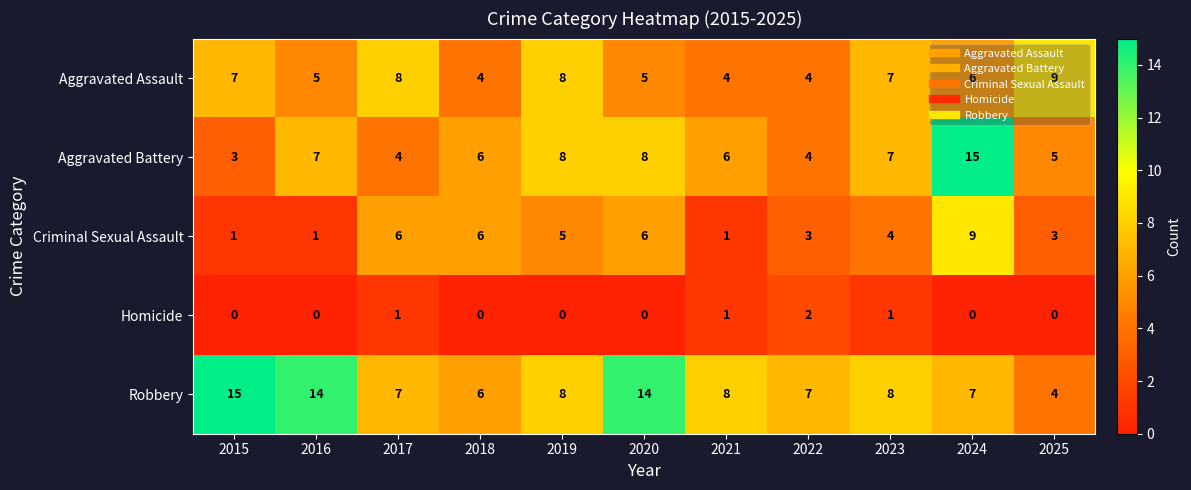

The value of Aggravated Assault at 2017 is 8. True or false?

True